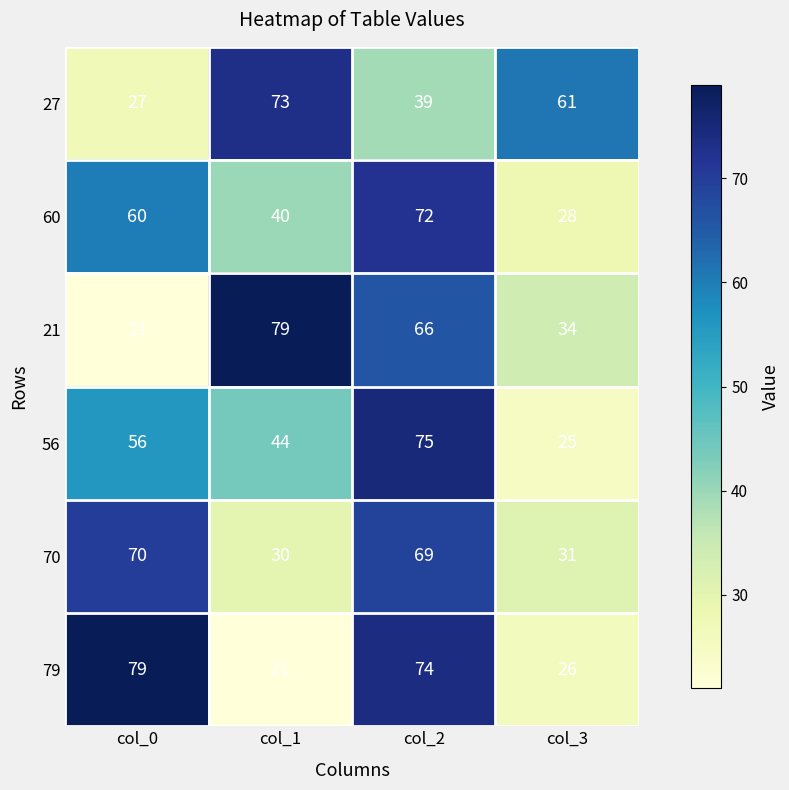

What is the minimum value for 70?

30